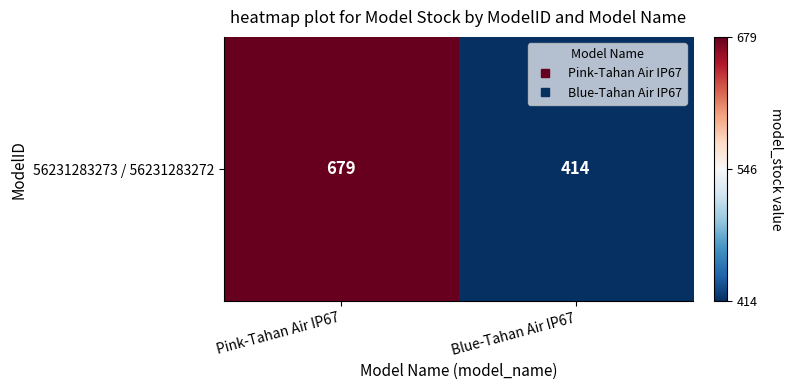

List the labels in order of value, smallest first.

Blue-Tahan Air IP67, Pink-Tahan Air IP67